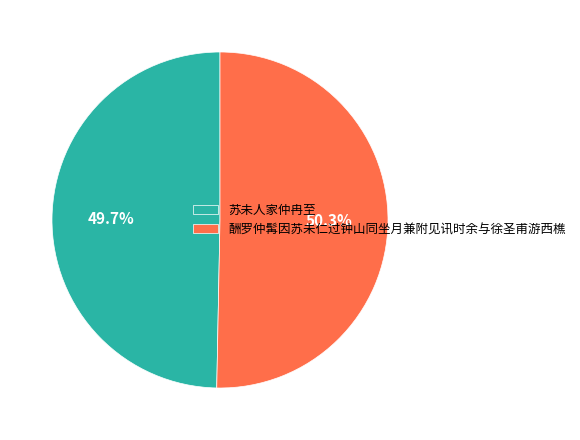

What is the ratio of the value at 苏未人家仲冉至 to the value at 酬罗仲髯因苏未仁过钟山同坐月兼附见讯时余与徐圣甫游西樵?

1.0